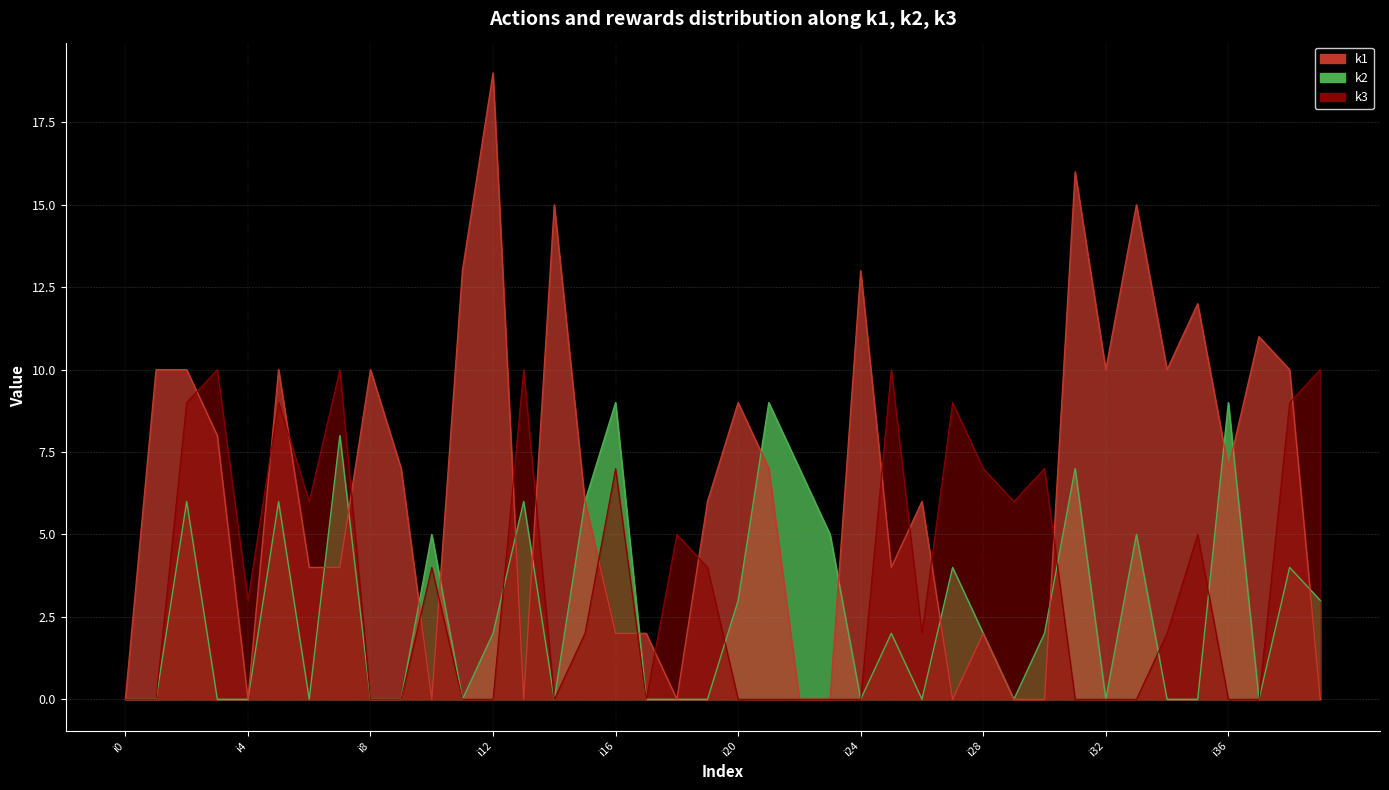

The k3 series shows 16 at i38. True or false?

False